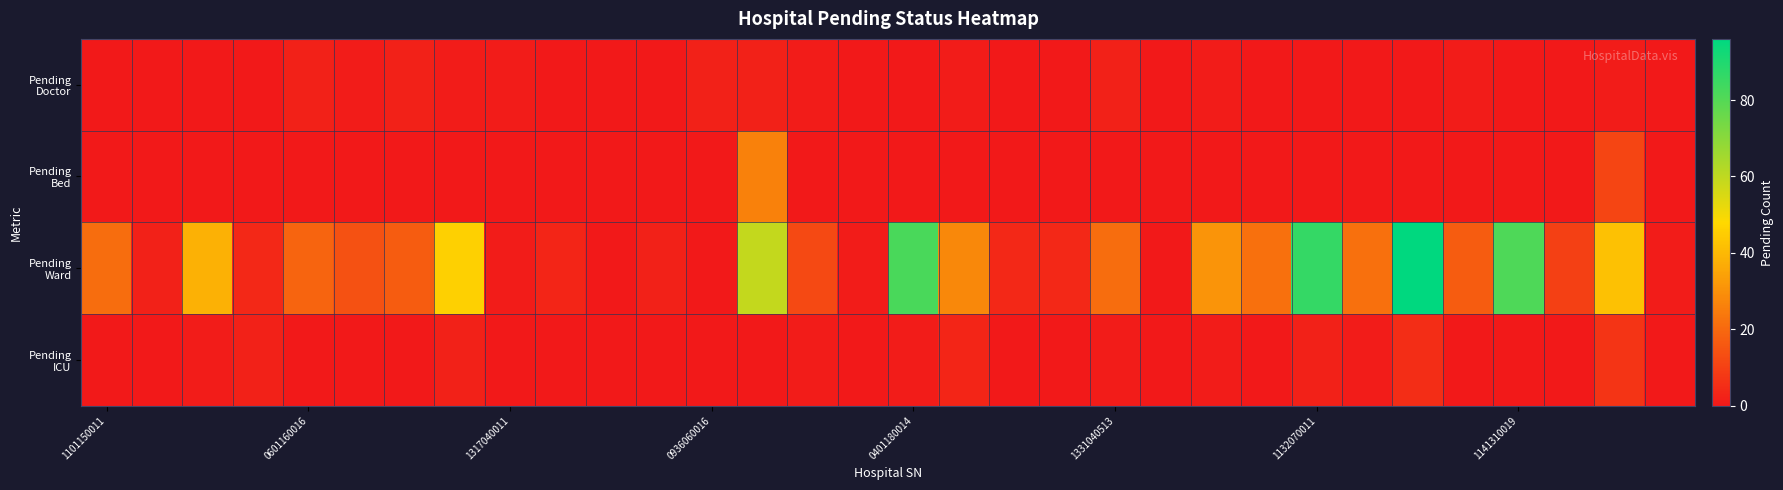

At which category is the sum across all series the highest?

26